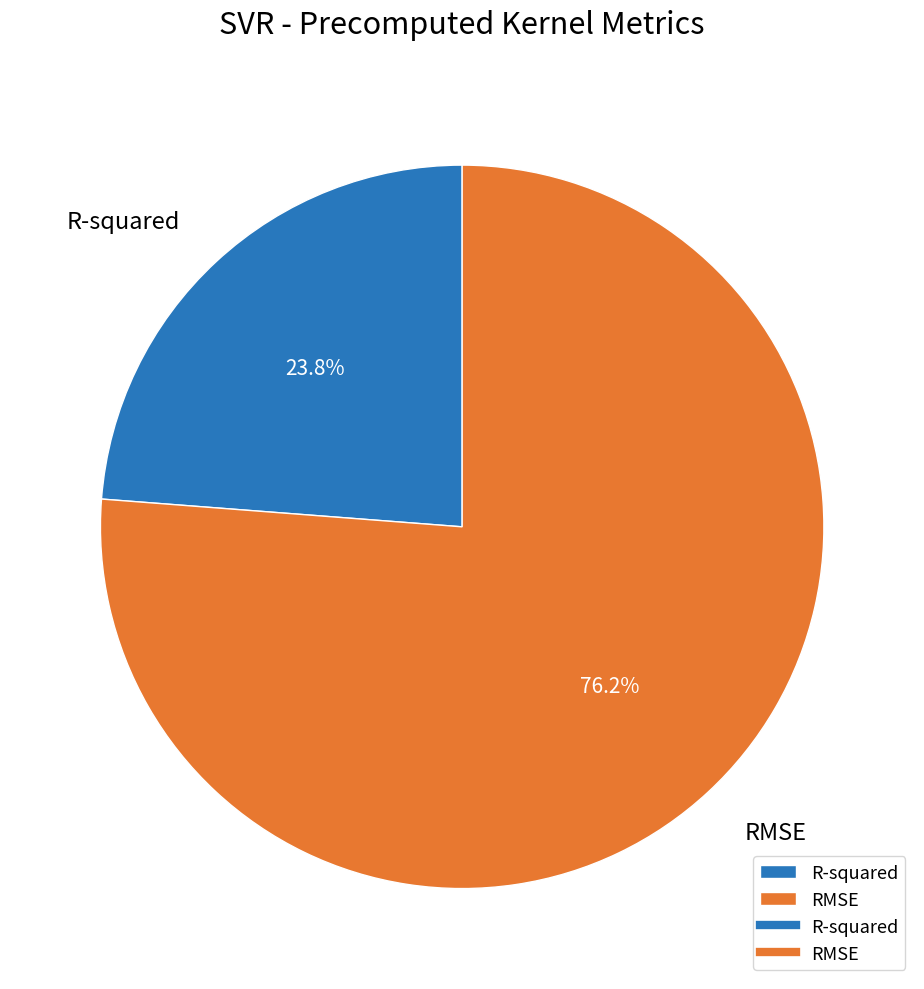

To the nearest percent, what is the difference between the largest and smallest slice percentages?

52%